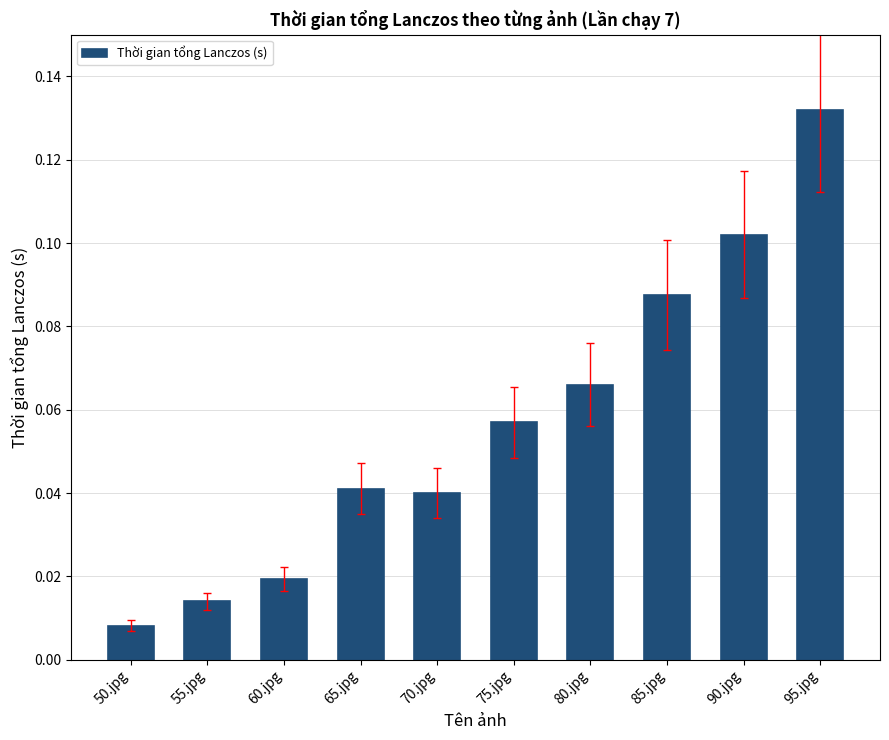

Is it true that the value at 80.jpg is 0.0?

False